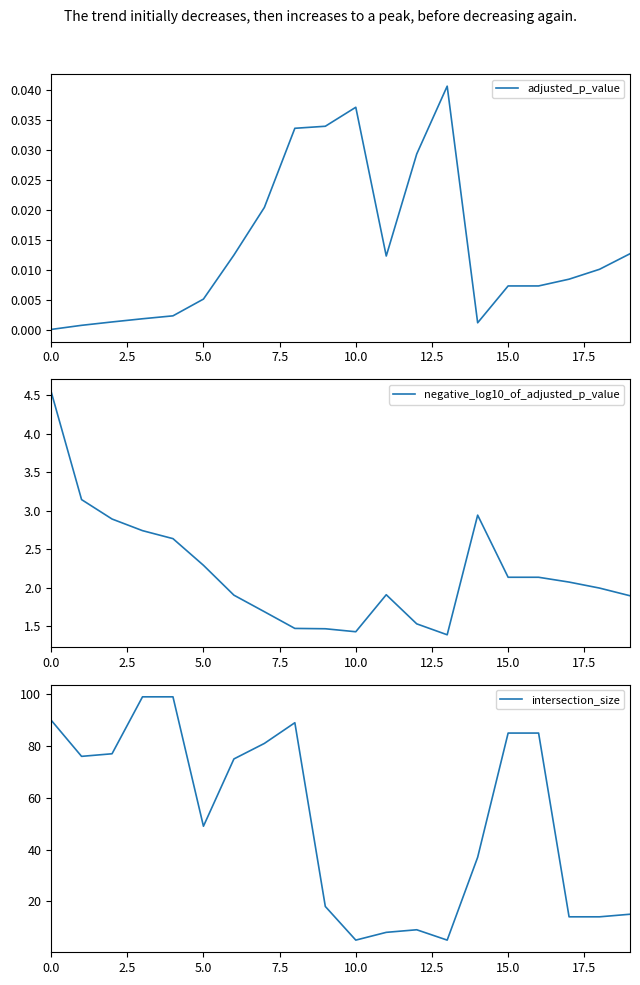

At which label is negative_log10_of_adjusted_p_value closest to 2?

18